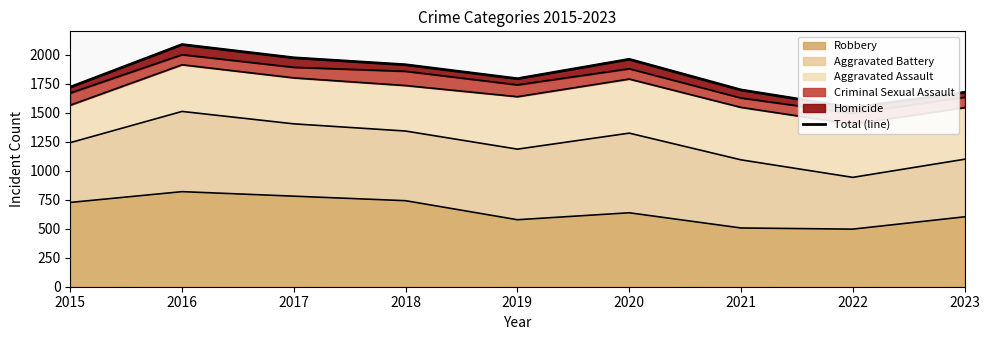

Which label corresponds to the largest value in the chart?

2016